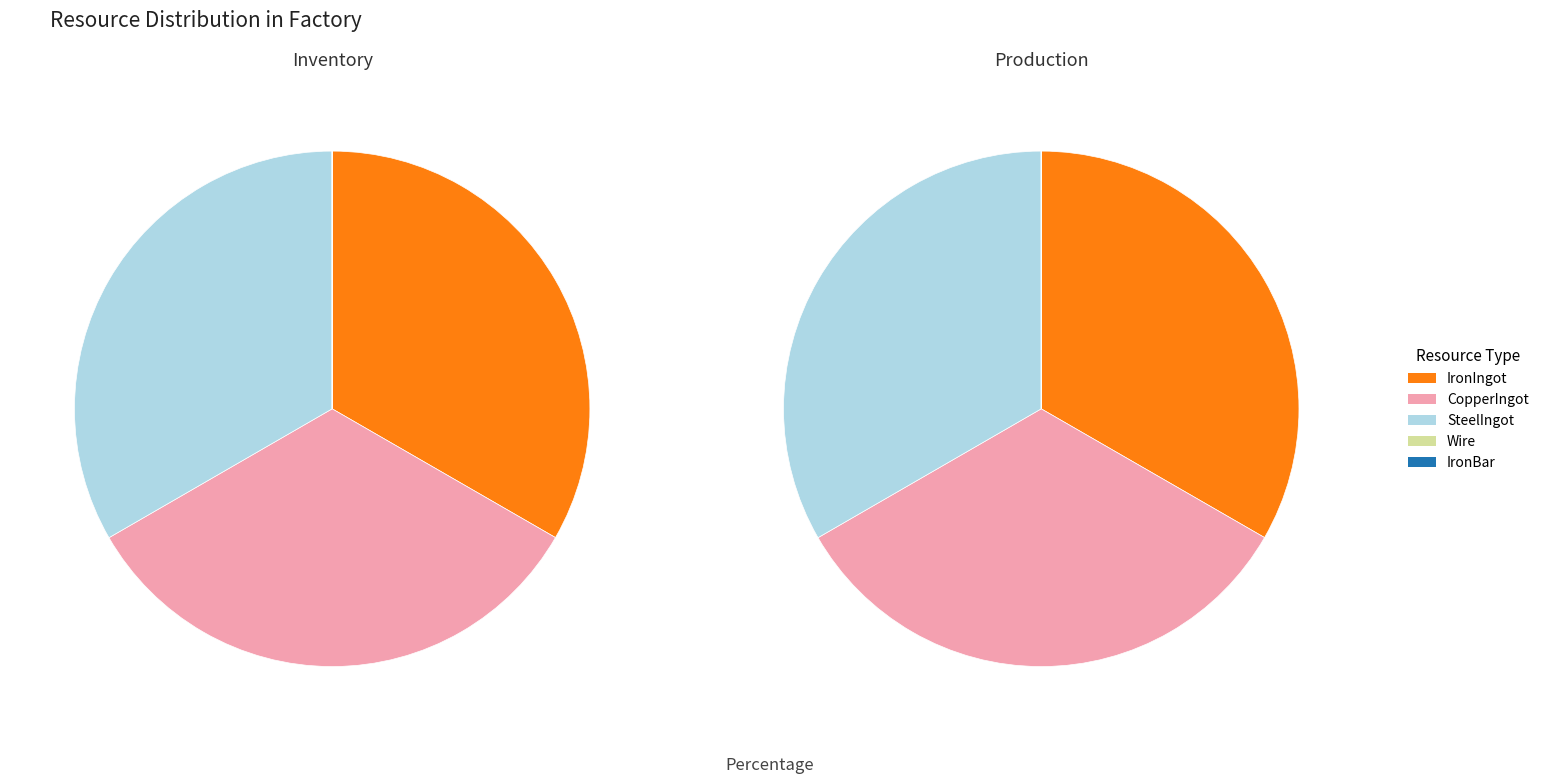

Is there a majority slice in this chart?

No